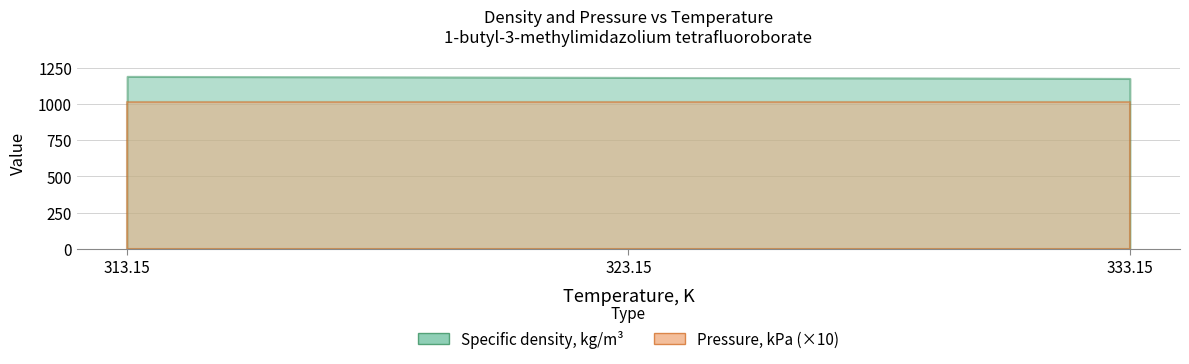

What is the difference between the second highest and minimum values in the Specific density, kg/m3 series?

7.1